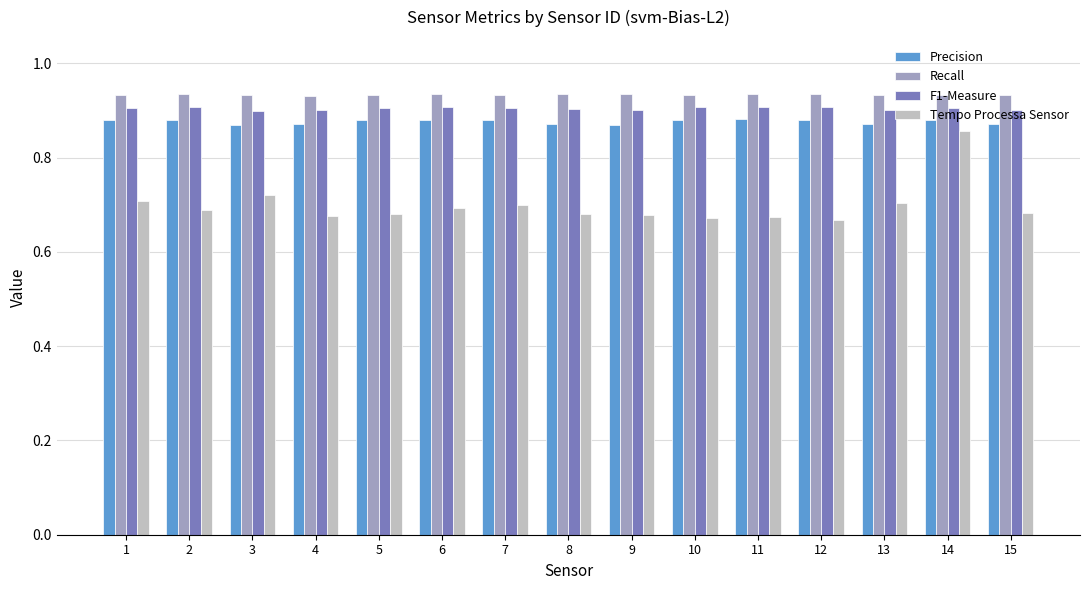

How many Tempo Processa Sensor values are between 0 and 1?

15